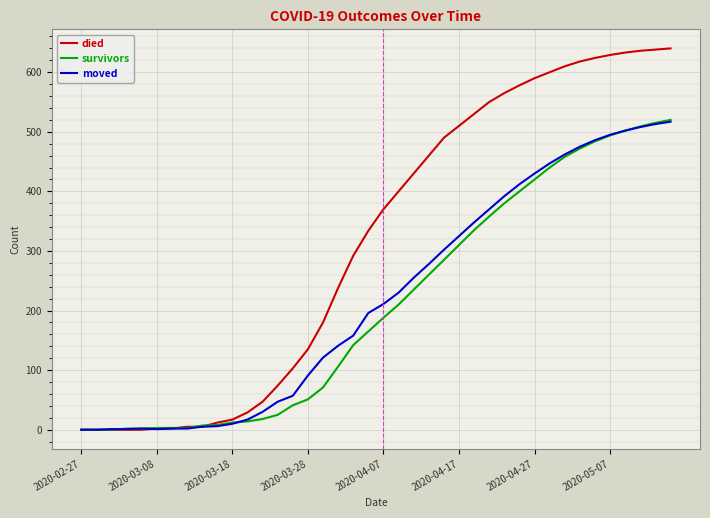

What is the maximum value shown in the chart?

640